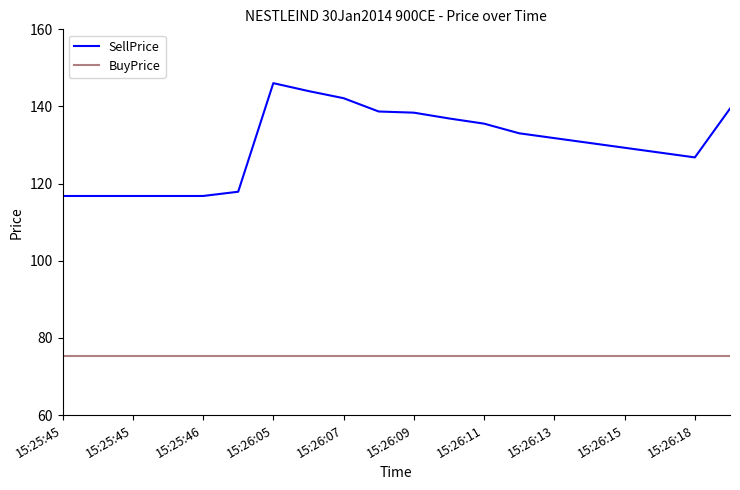

Which series has the largest total across all categories?

SellPrice